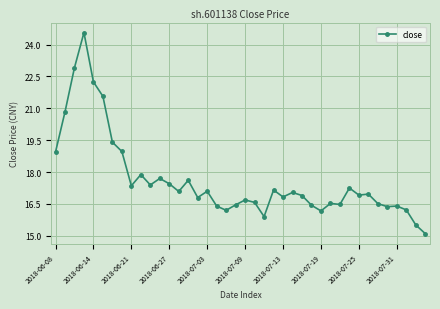

What is the minimum value shown in the chart?

15.1